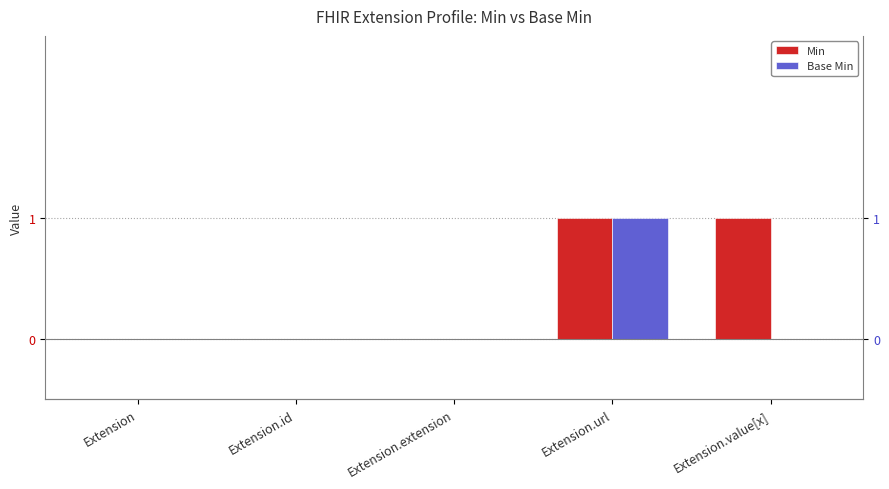

At which label is Base Min closest to 0?

Extension